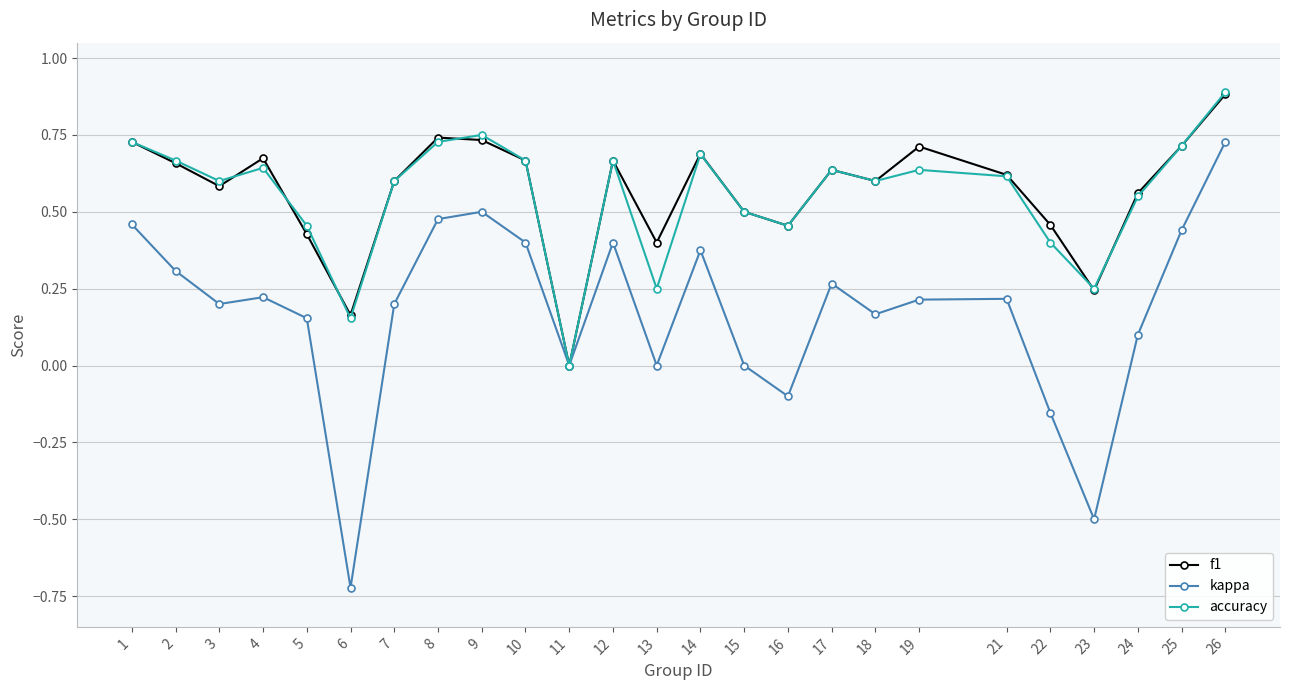

Between 14 and 23, which series saw the biggest shift?

kappa